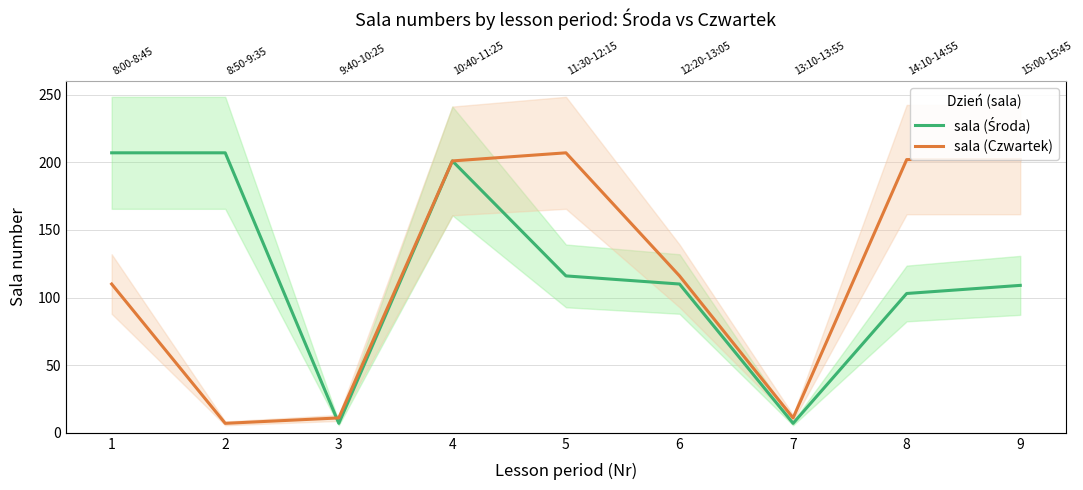

Read the sala (Czwartek) value at 6, to the nearest 10.

120